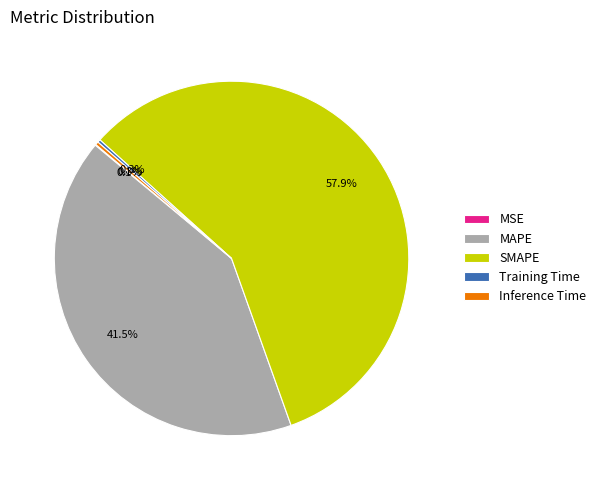

Is SMAPE the majority of the pie?

Yes